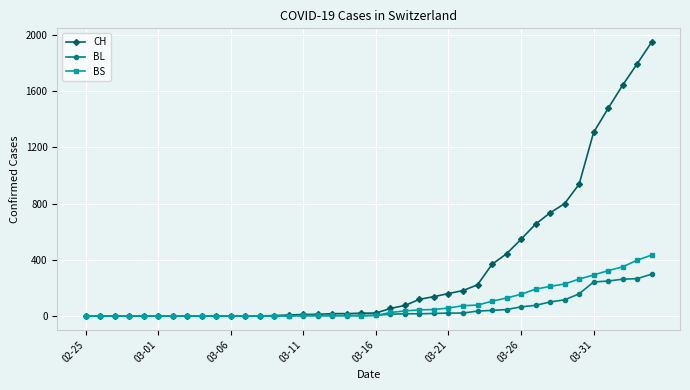

Which series has the largest total across all categories?

CH